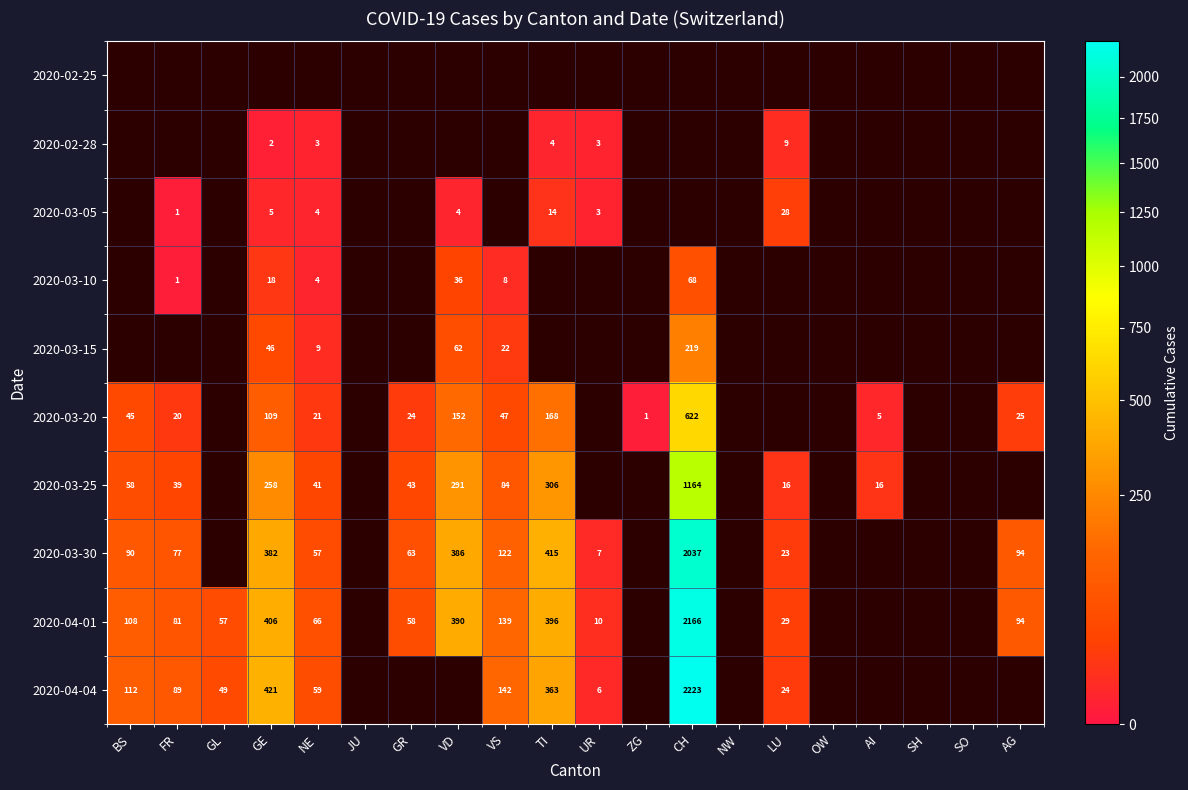

The value of 2020-03-25 at LU is 16. True or false?

True